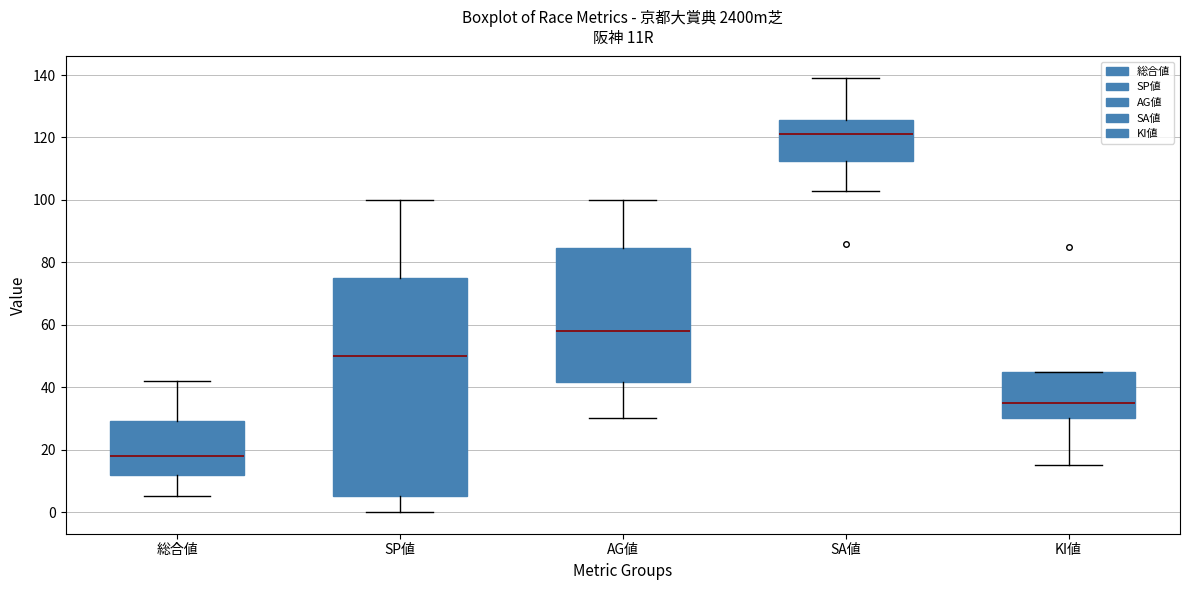

Reading left to right, read every box against the y-axis: the position of its median line, the range the box covers, and the ends of its whiskers. The values are not printed on the chart, so give them approximately, as read against the axis.

総合値: median 18, box 12 to 30, whiskers 6 to 42
SP値: median 50, box 6 to 76, whiskers 0 to 100
AG値: median 58, box 42 to 84, whiskers 30 to 100
SA値: median 122, box 112 to 126, whiskers 104 to 140
KI値: median 36, box 30 to 46, whiskers 16 to 46